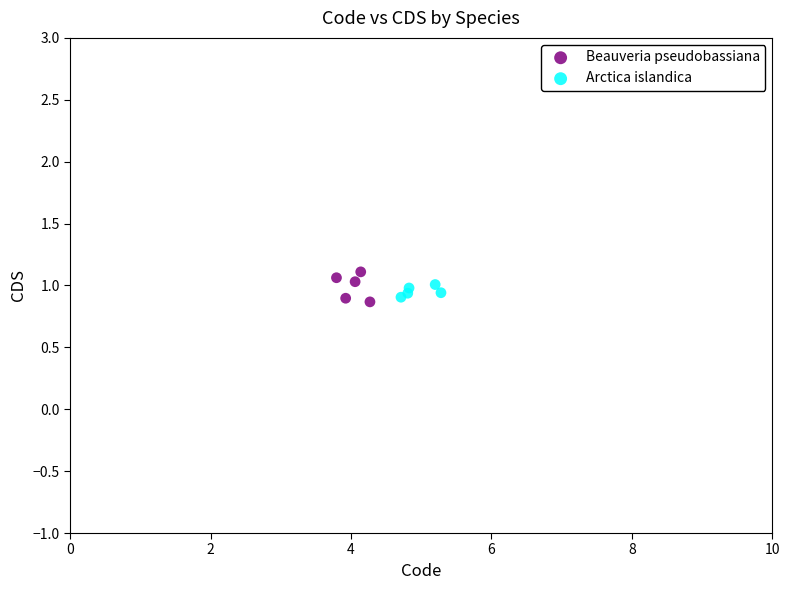

Which series has the largest Y range (max minus min)?

Beauveria pseudobassiana